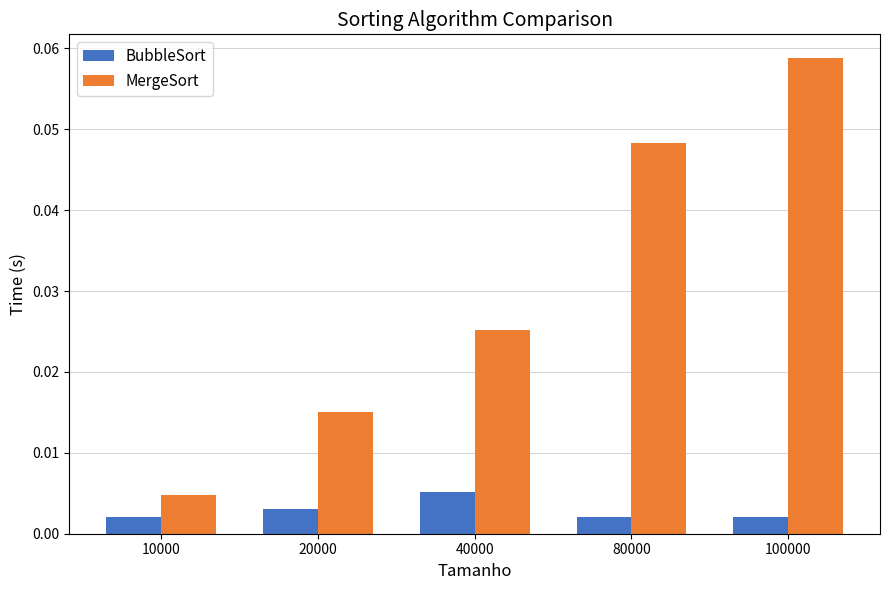

Is it true that MergeSort equals 0.0 at 100000?

False